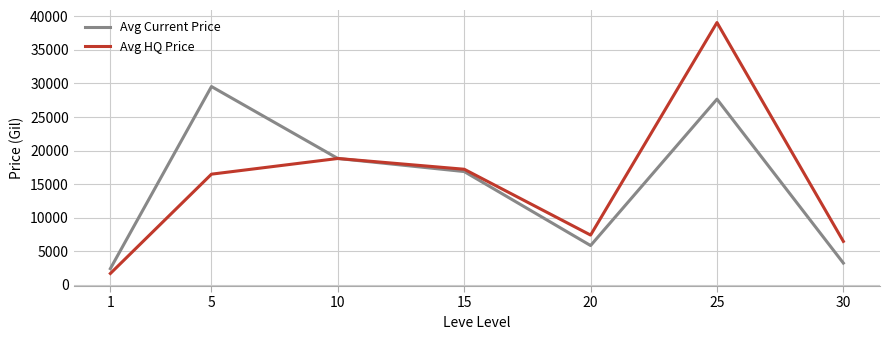

What is the average value of the Avg Current Price series?

14928.6